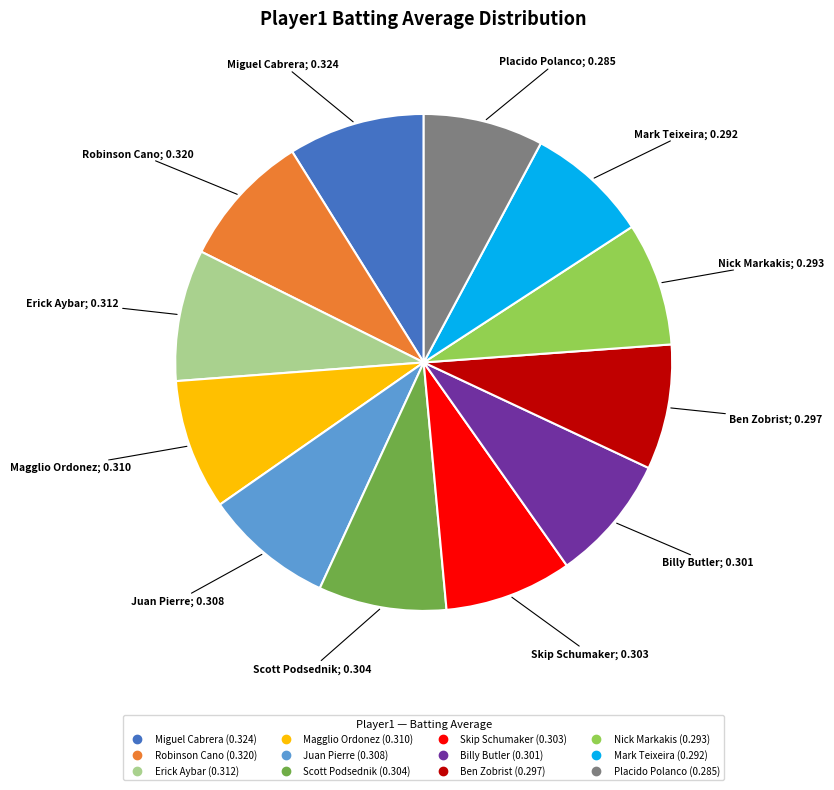

Is the sum of Miguel Cabrera and Scott Podsednik greater than half?

No